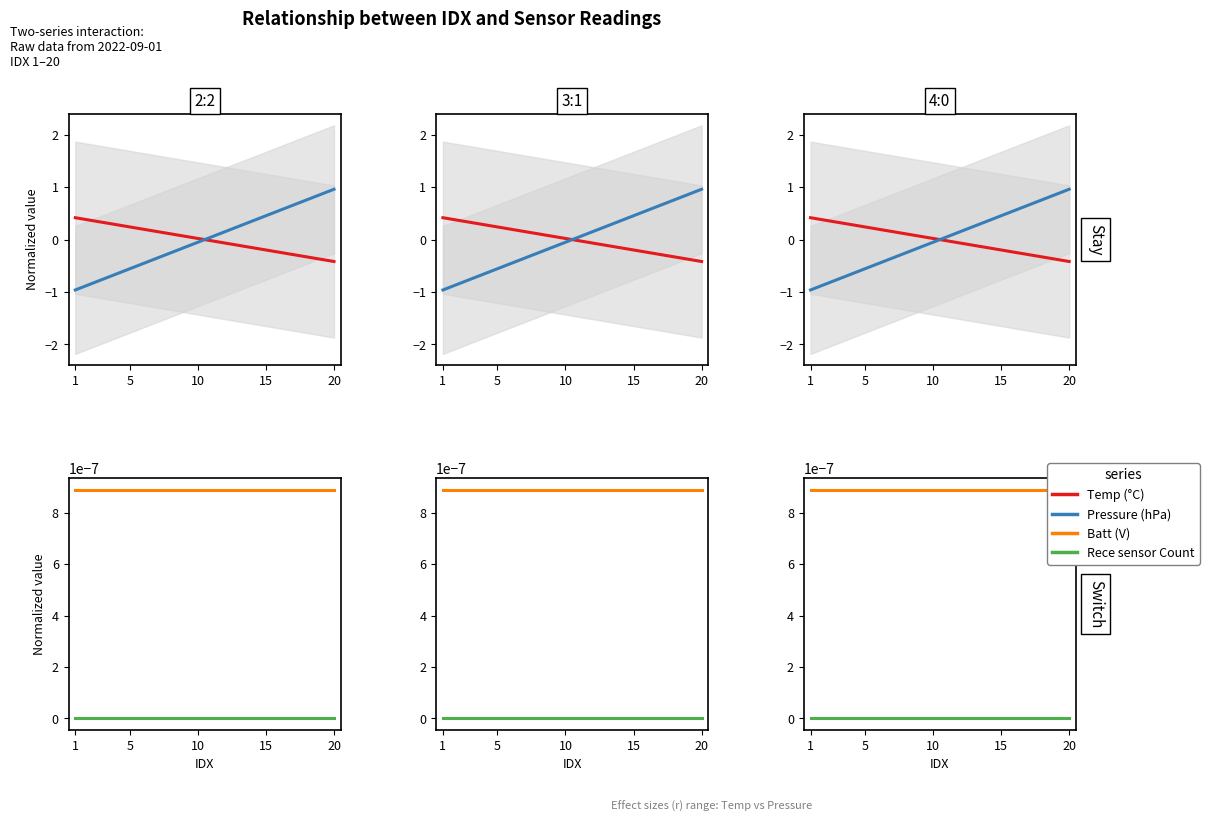

Count the Batt (V) values in the range 0 to 1.

20